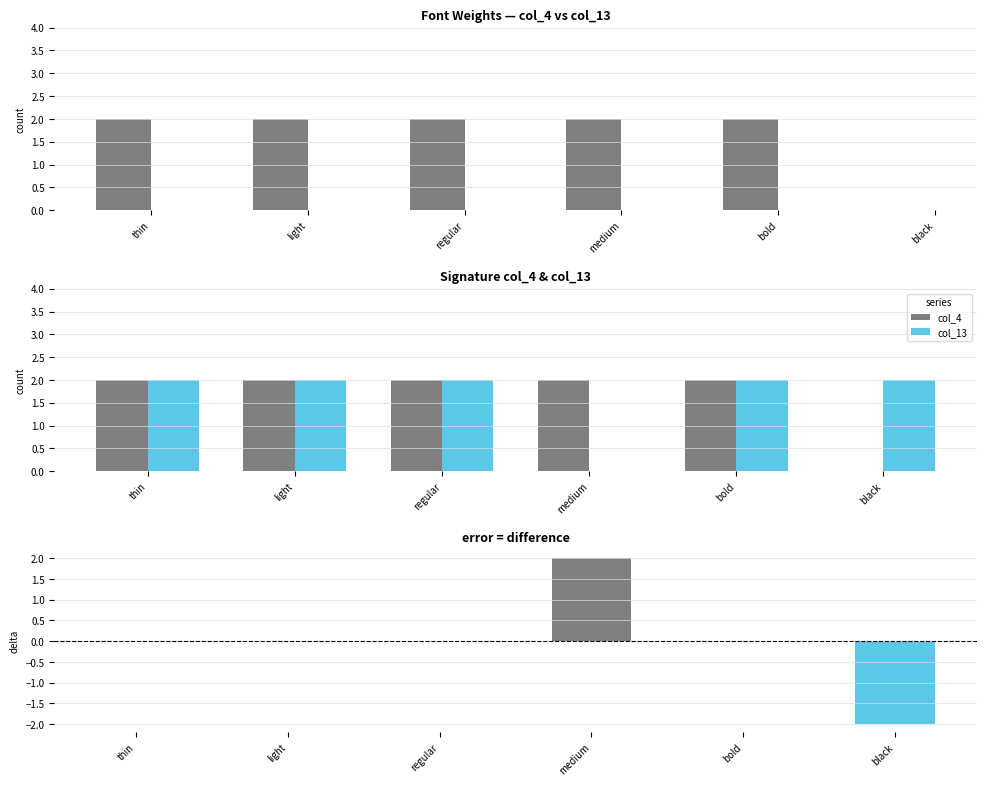

What is the highest value of the col_4 - col_13 series?

2